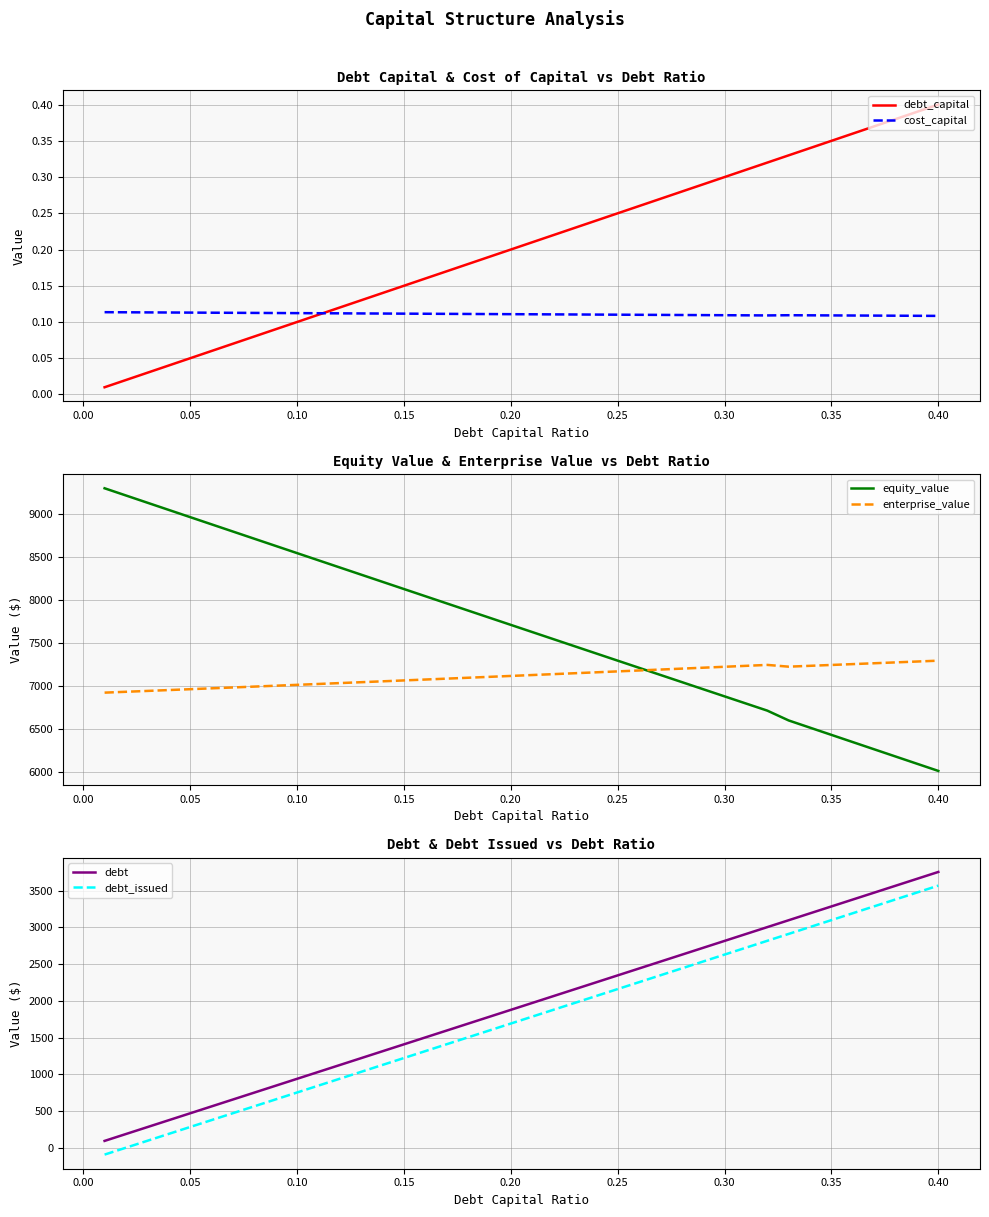

True or false: enterprise_value and debt_capital cross at least once.

False